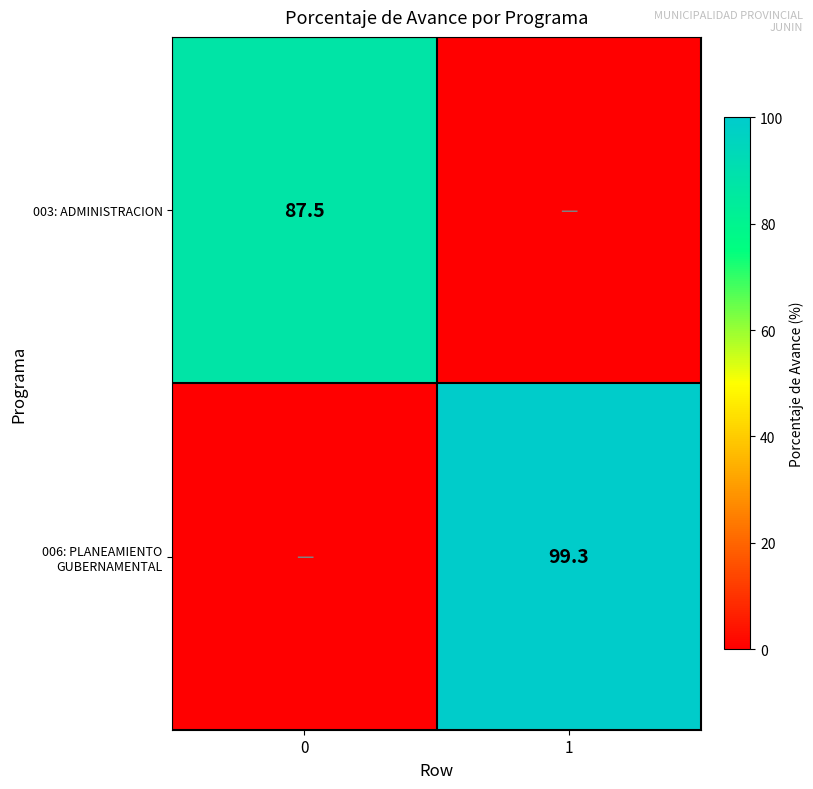

The 006: PLANEAMIENTO GUBERNAMENTAL series shows 48.5 at 1. True or false?

False